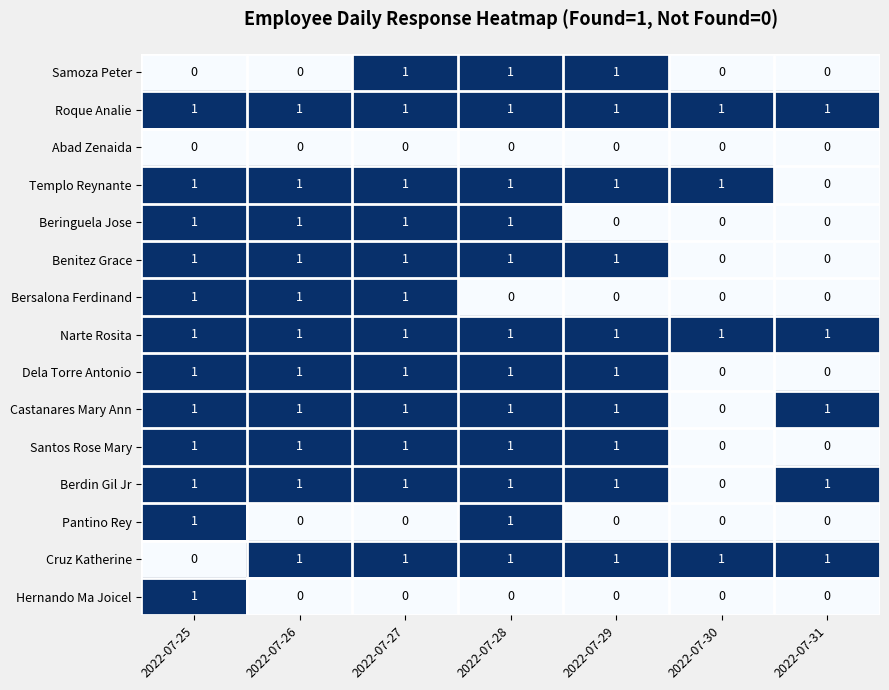

Where is Castanares Mary Ann nearest to the value 0?

2022-07-30